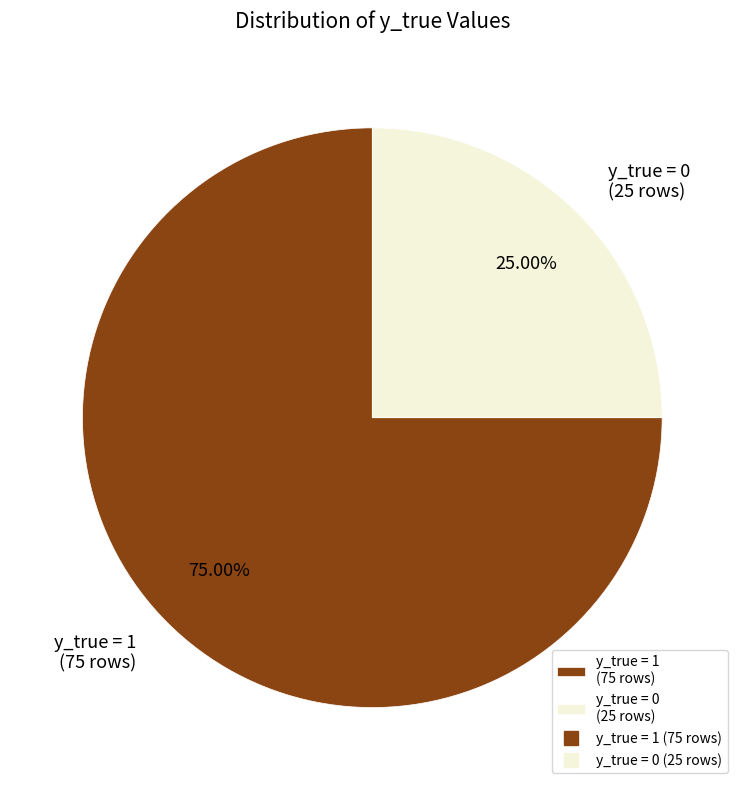

Is there a majority slice in this chart?

Yes